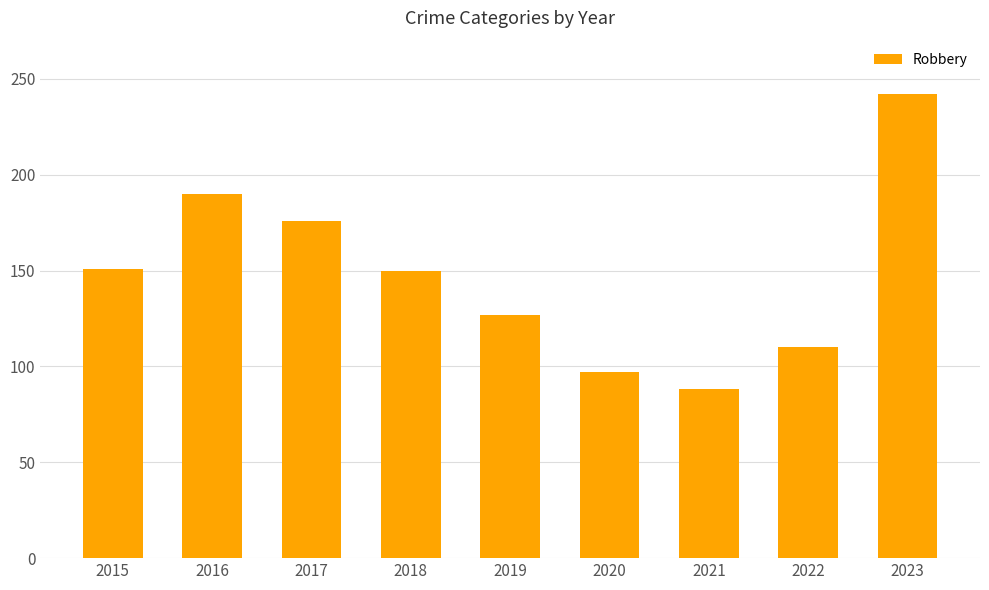

What is the ratio of the value at 2020 to the value at 2021?

1.1